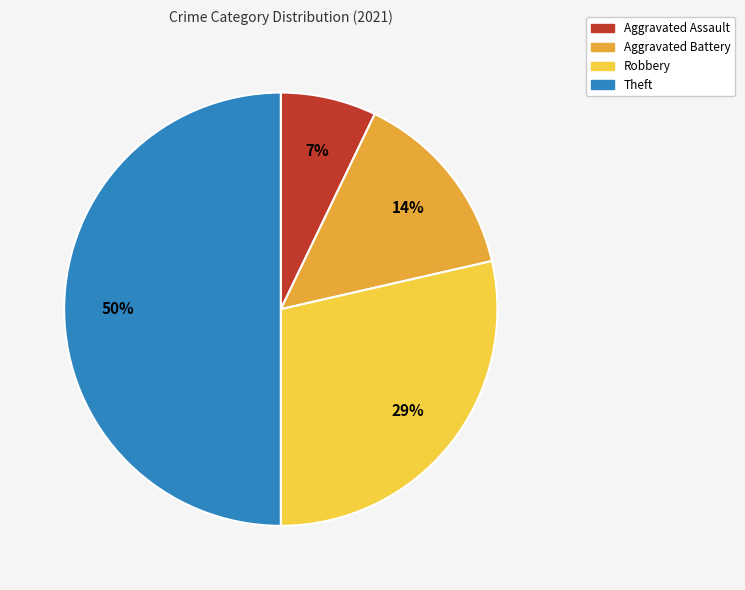

Does Aggravated Battery account for over 50% of the chart?

No